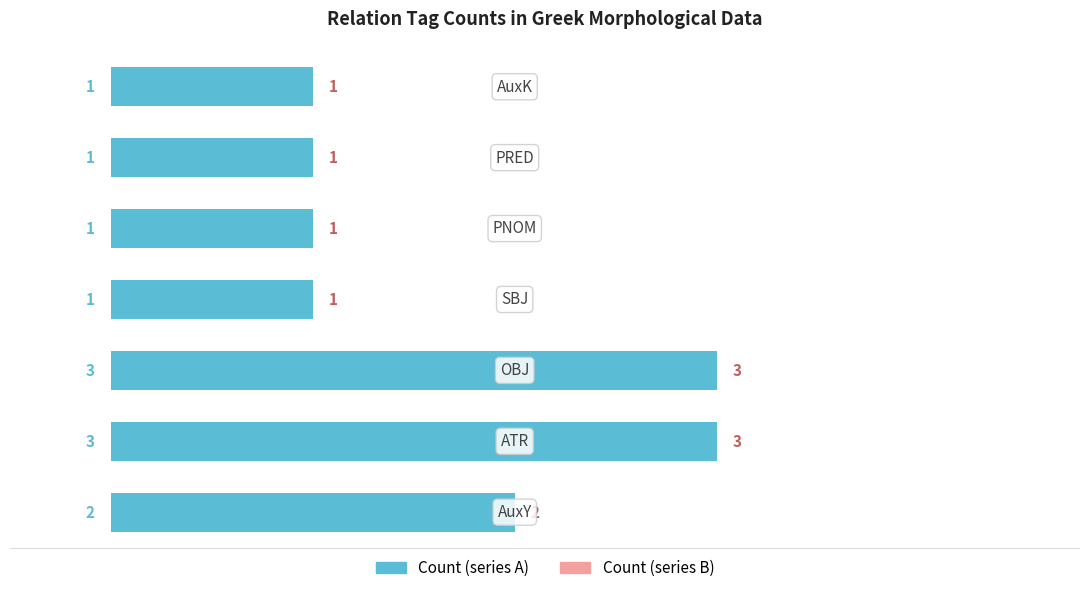

Reading left to right, extract all data points from this chart.

Count (left): 2	3	3	1	1	1	1
Count (right): 2	3	3	1	1	1	1